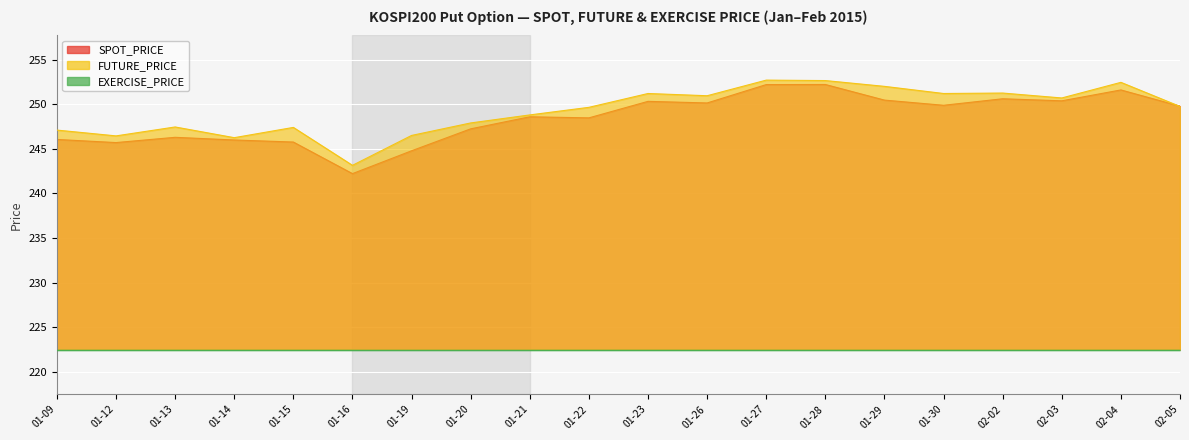

The value of SPOT_PRICE at 01-29 is 145.8. True or false?

False